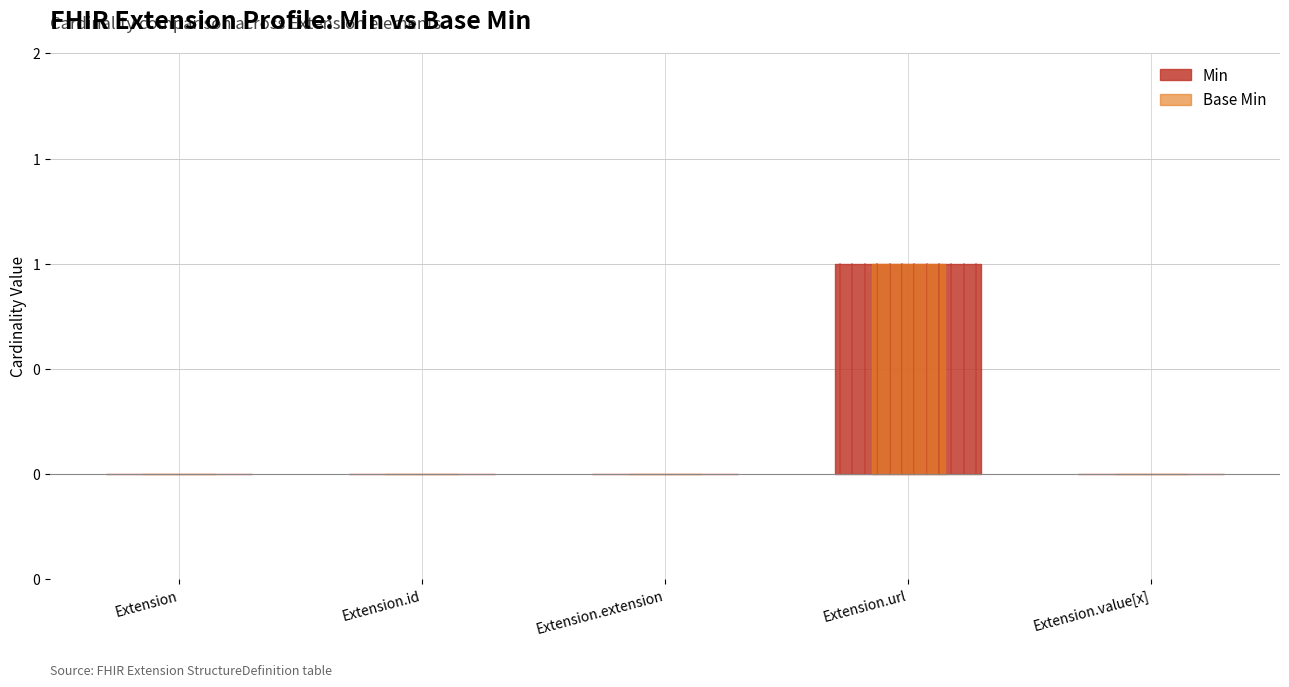

At which category does Base Min reach its first local peak?

Extension.url